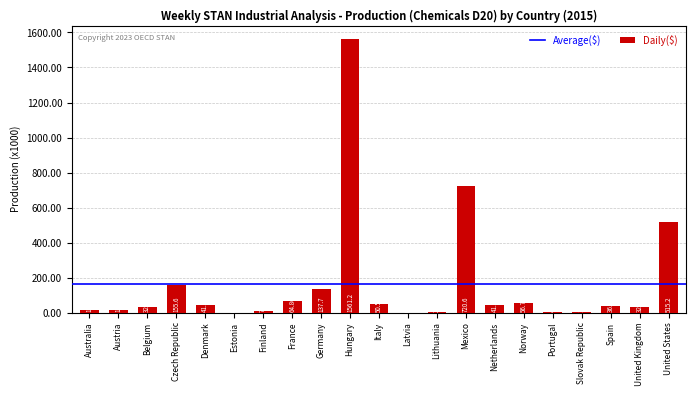

Where is the data nearest to the value 780729?

Mexico